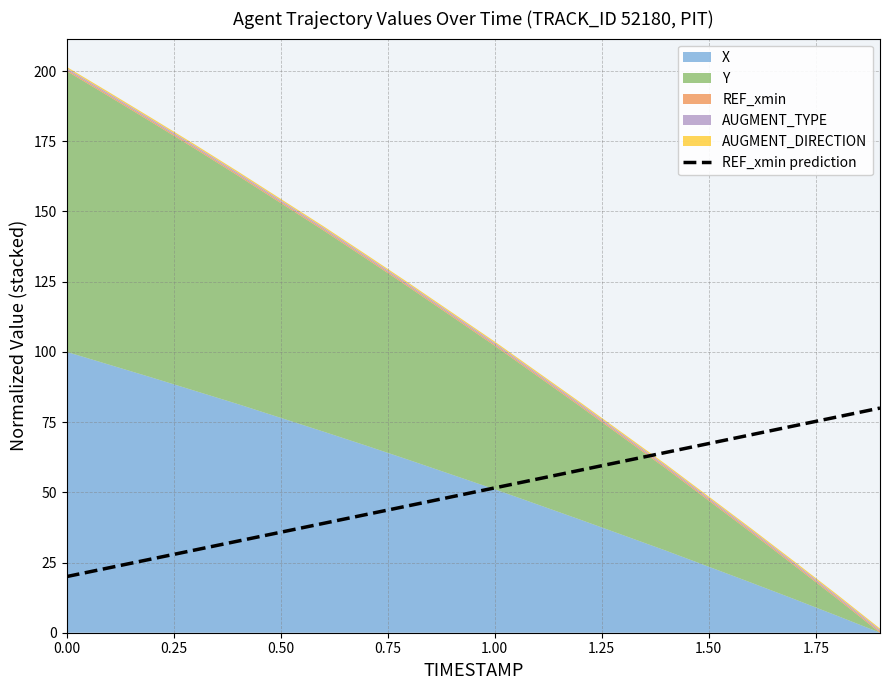

The value of REF_xmin prediction at 1.50 is 67.4. True or false?

True